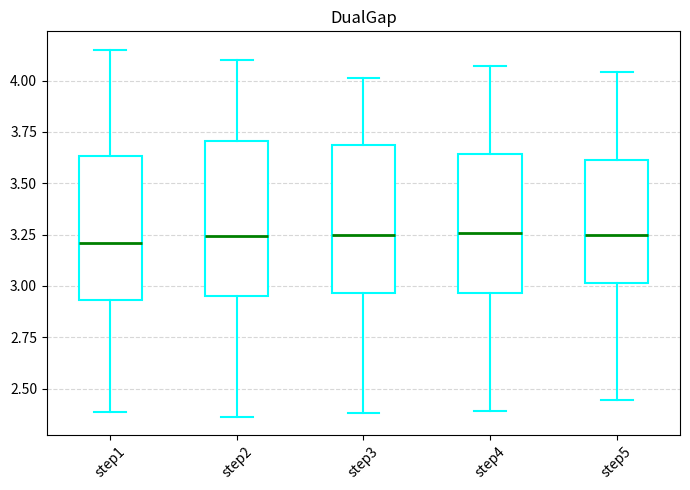

Reading left to right, transcribe this box plot: for each box, give where its median line is, the range the box spans, and where its two whiskers end, as read against the y-axis. The values are not printed on the chart, so give them approximately, as read against the axis.

step1: median 3.20, box 2.95 to 3.65, whiskers 2.40 to 4.15
step2: median 3.25, box 2.95 to 3.70, whiskers 2.35 to 4.10
step3: median 3.25, box 2.95 to 3.70, whiskers 2.40 to 4.00
step4: median 3.25, box 2.95 to 3.65, whiskers 2.40 to 4.05
step5: median 3.25, box 3.00 to 3.60, whiskers 2.45 to 4.05